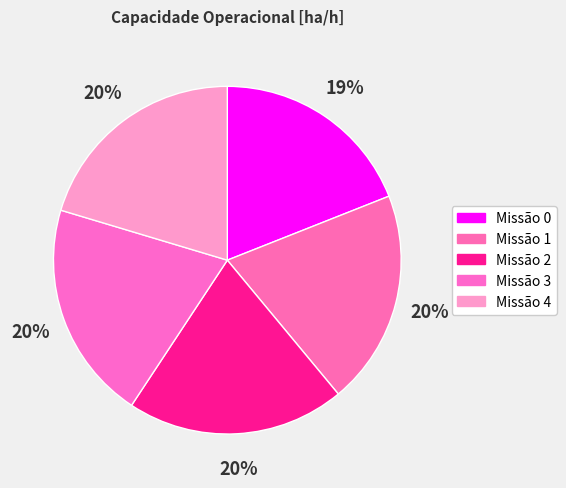

How many segments does this pie chart have?

5